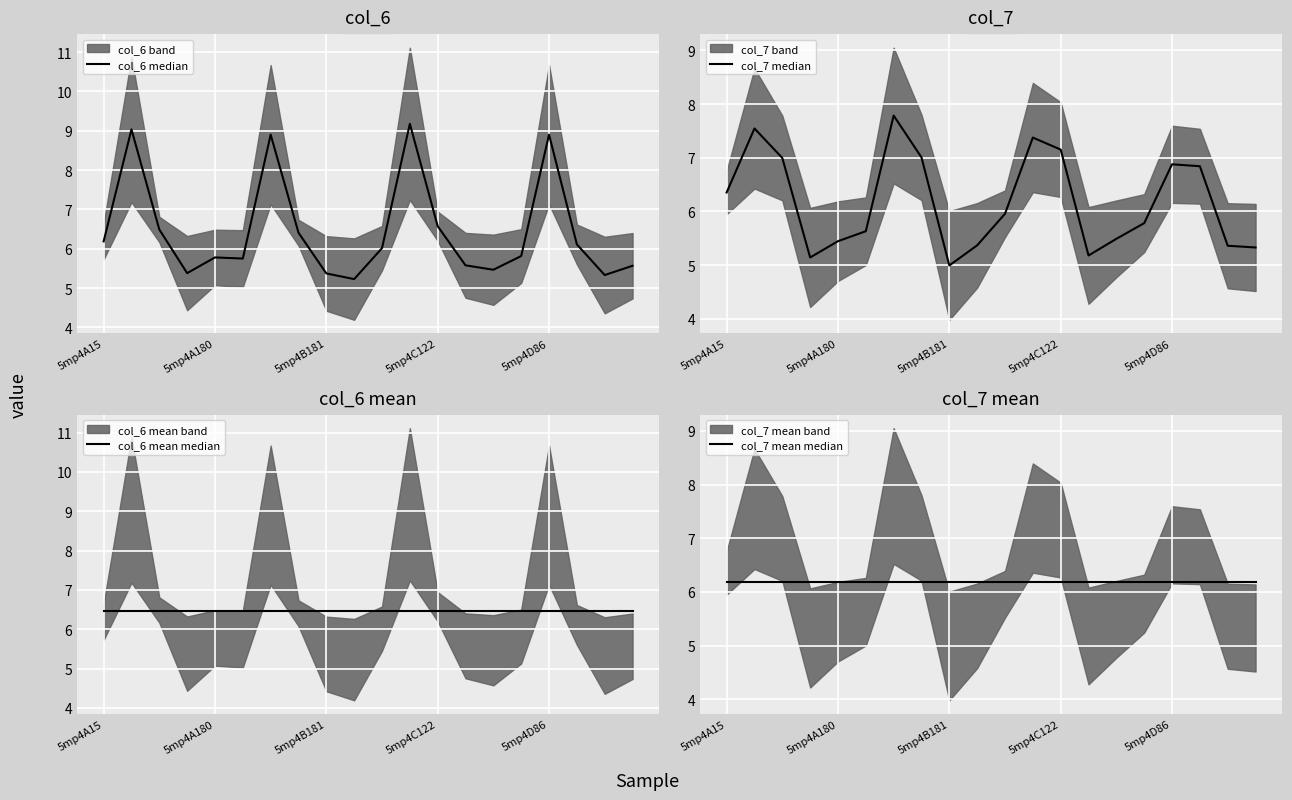

List the series in order of their peak value, highest first.

col_6 median, col_7 median, col_6 mean median, col_7 mean median